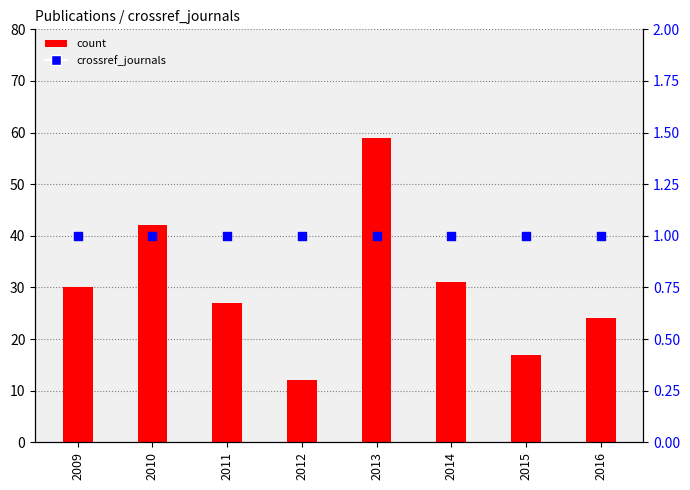

Which series reaches the minimum Y coordinate?

crossref_journals